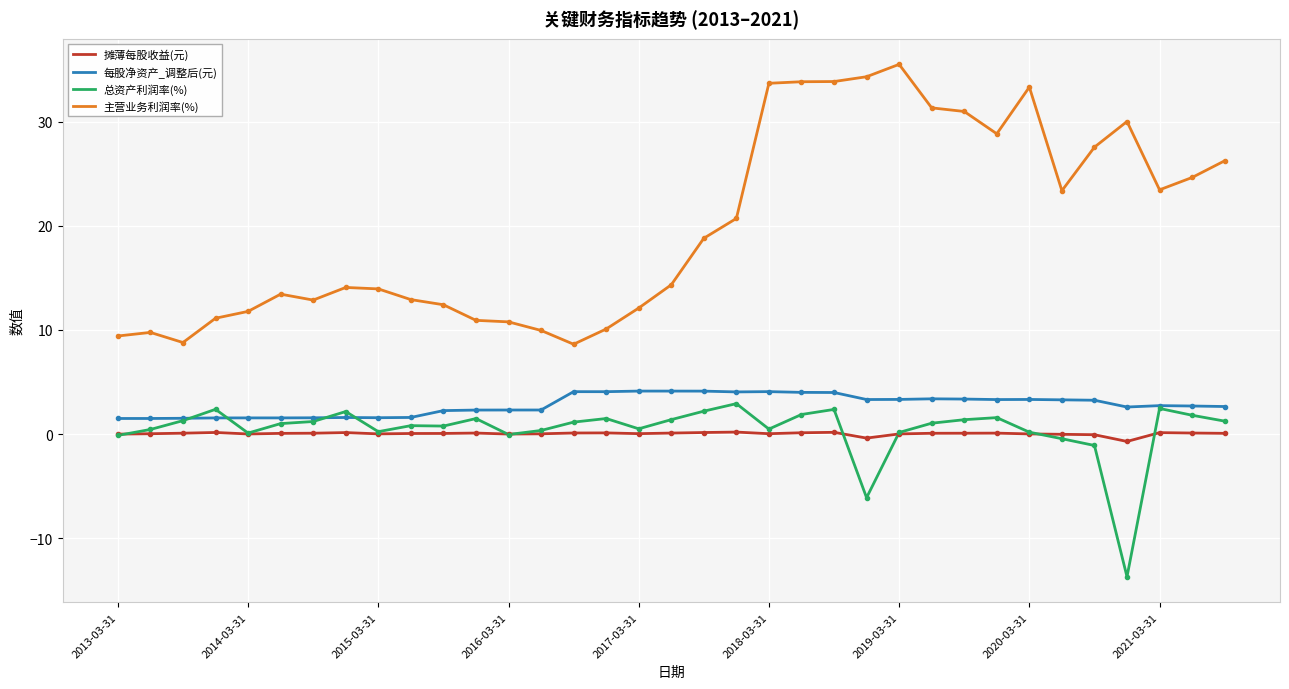

What is the maximum value shown in the chart?

35.5